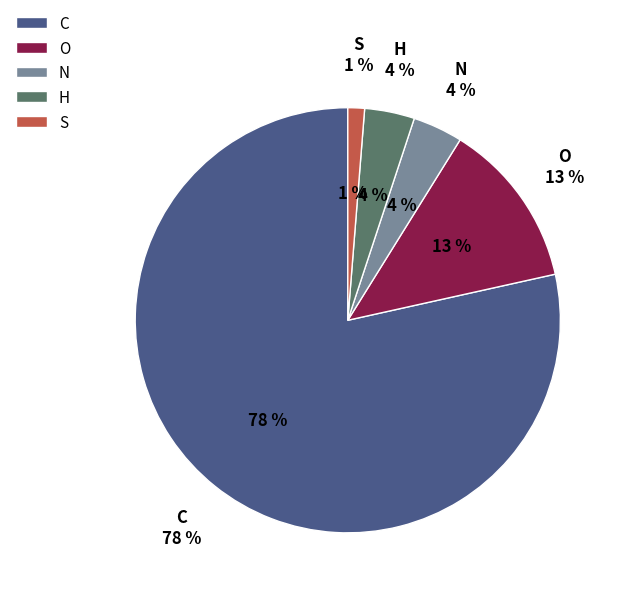

Count the number of slices in the pie.

5